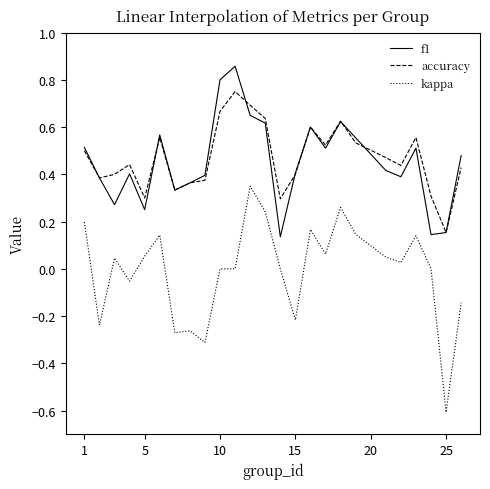

True or false: accuracy and kappa cross at least once.

False